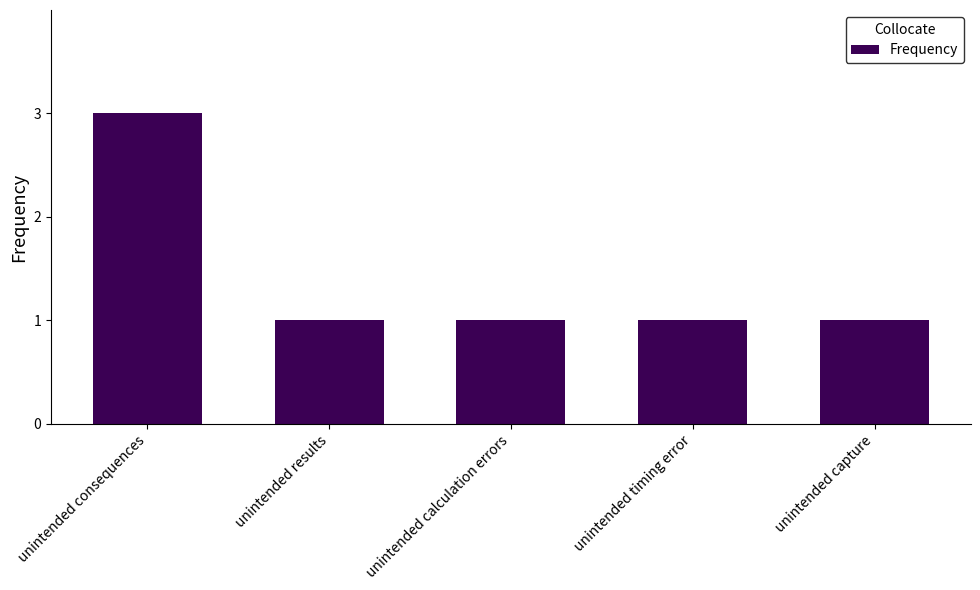

How many values are between 1 and 2?

4